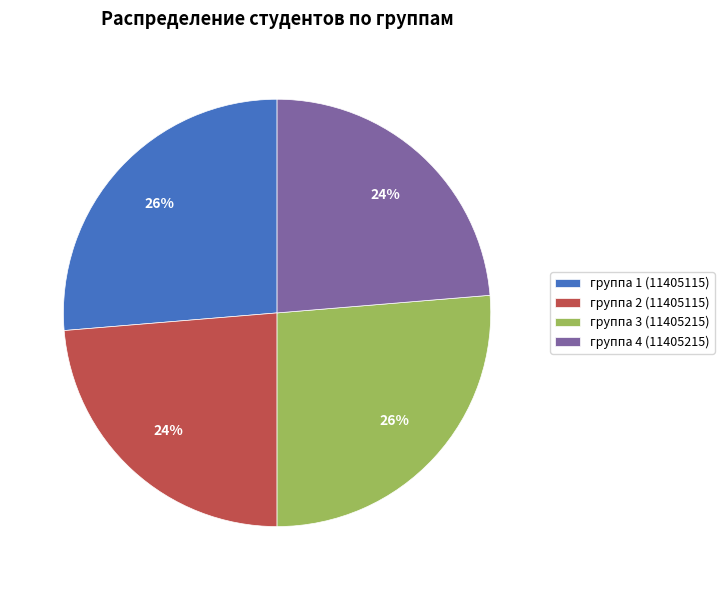

Approximately how many times larger is the value at группа 4 (11405215) compared to группа 3 (11405215)?

0.9